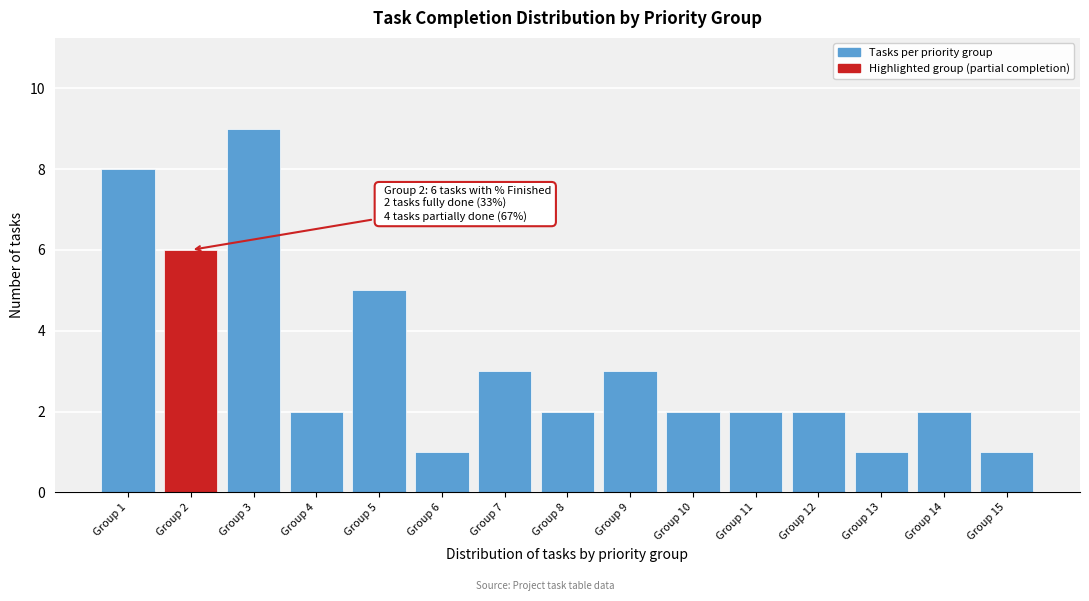

Reading right to left, extract all data points from this chart.

Group 15=1	Group 14=2	Group 13=1	Group 12=2	Group 11=2	Group 10=2	Group 9=3	Group 8=2	Group 7=3	Group 6=1	Group 5=5	Group 4=2	Group 3=9	Group 2=6	Group 1=8